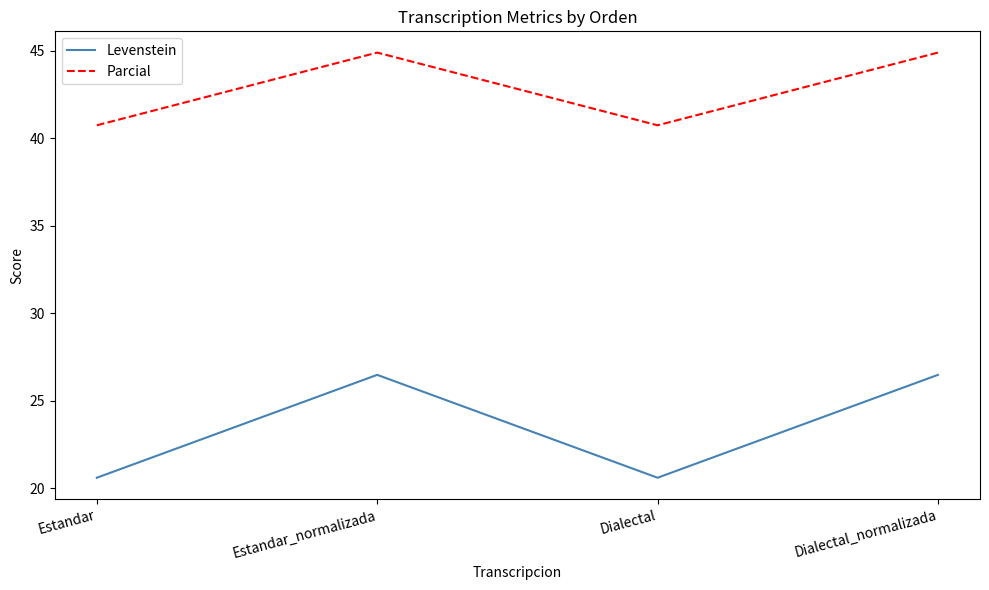

Which series has the widest spread of values?

Levenstein